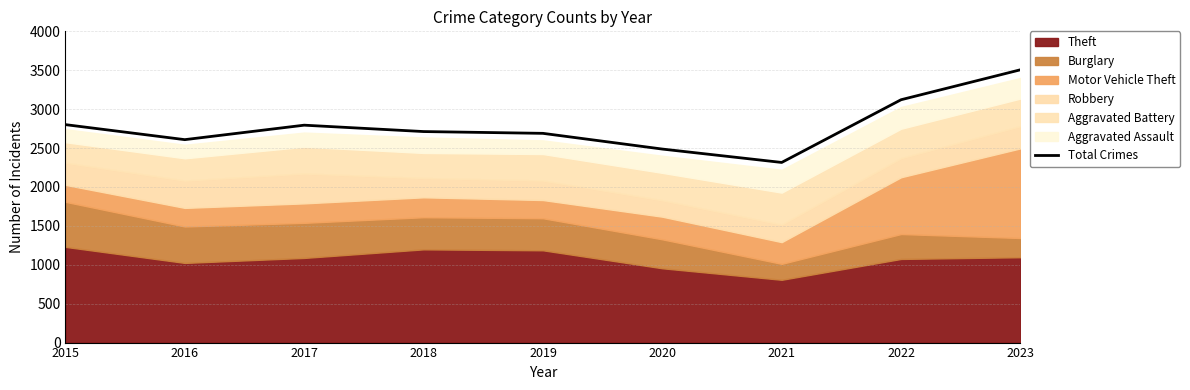

Where is the first local maximum?

2017